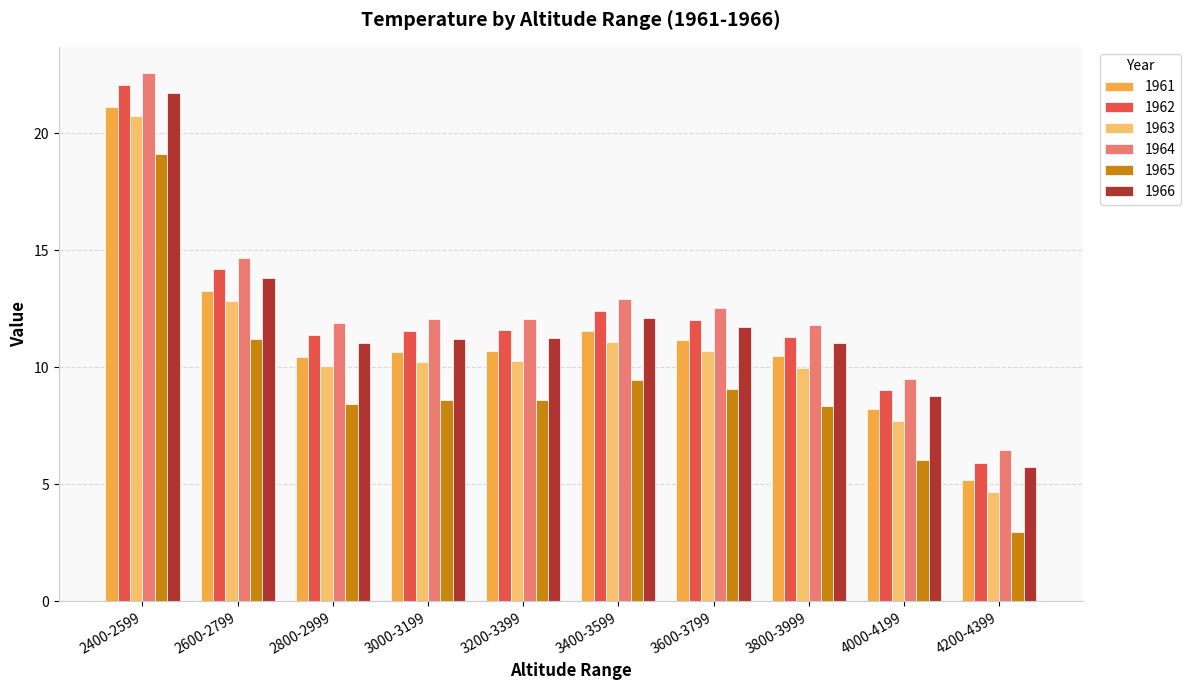

The value of 1961 at 3000-3199 is 3.7. True or false?

False